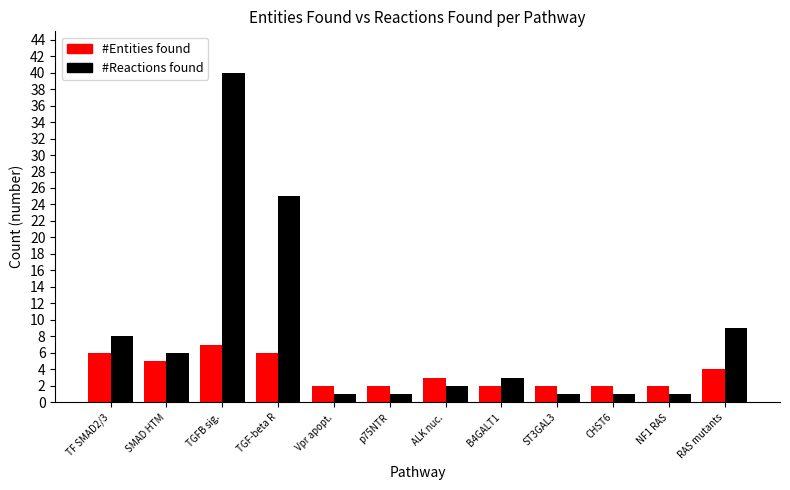

Rank the series by their maximum value, from lowest to highest.

#Entities found, #Reactions found